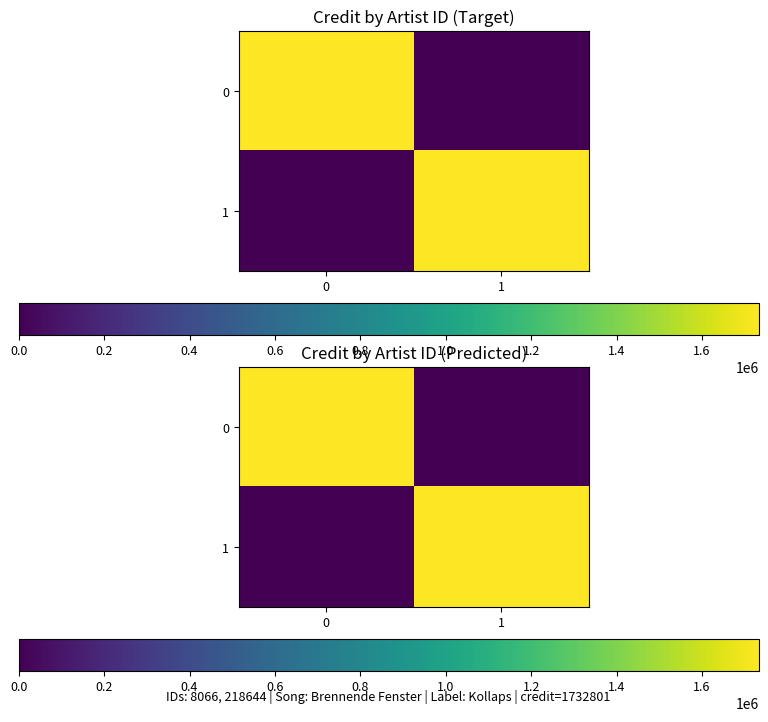

Rank the series at 0 from lowest to highest value.

row_1, row_0